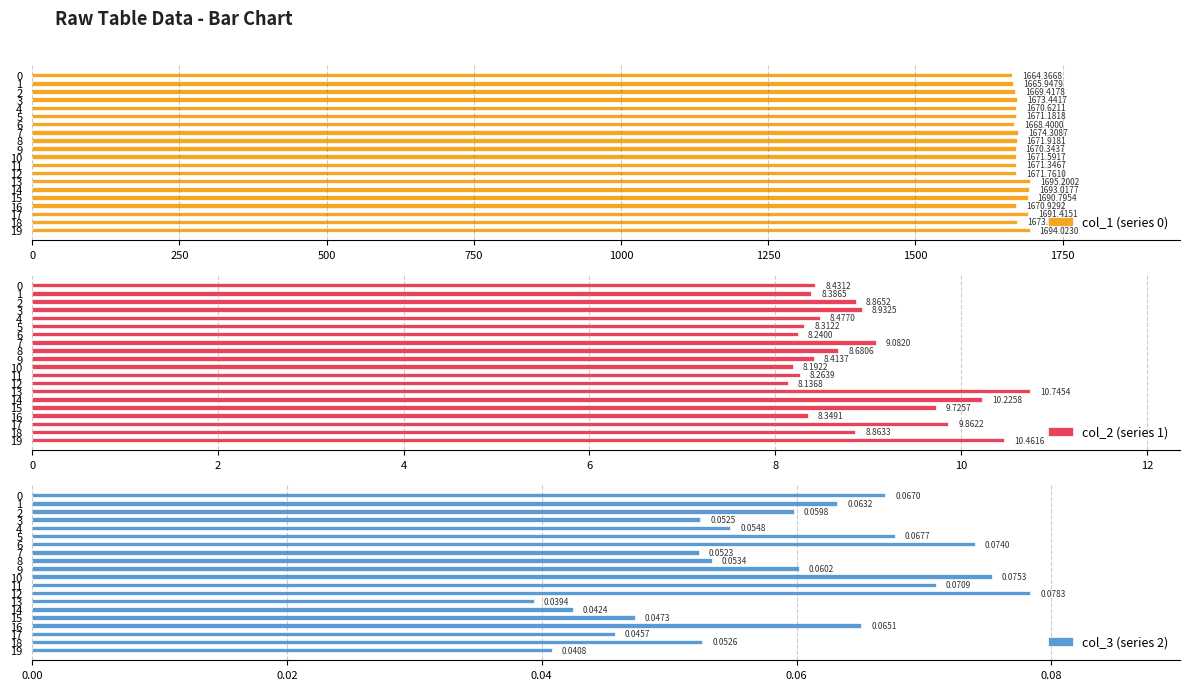

The value of col_3 (series 2) at 12 is 0.0. True or false?

False